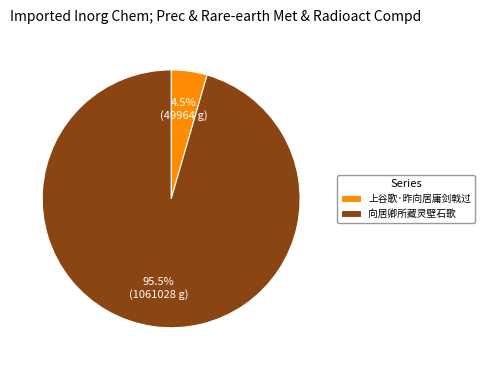

What is the ratio of the value at 向居卿所藏灵壁石歌 to the value at 上谷歌·昨向居庸剑戟过?

21.2